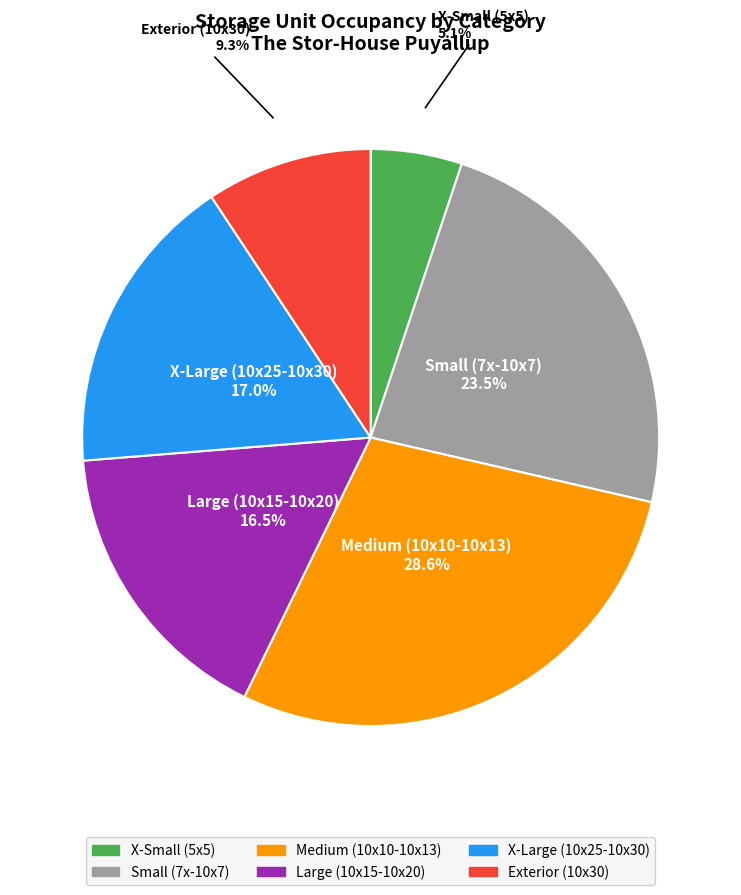

Is there any slice that represents more than half of the pie?

No